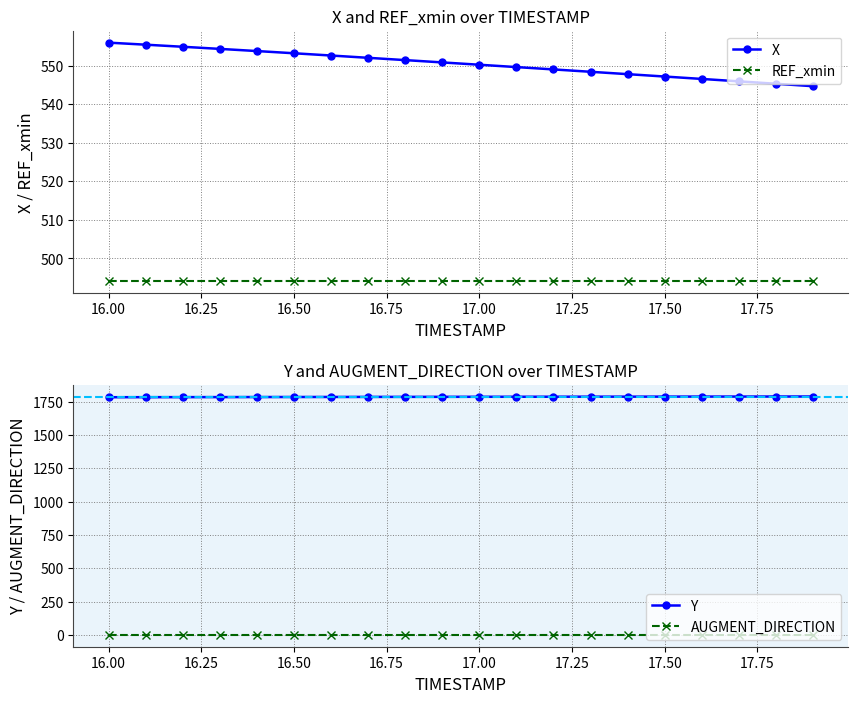

At how many categories does at least one series exceed 70?

20